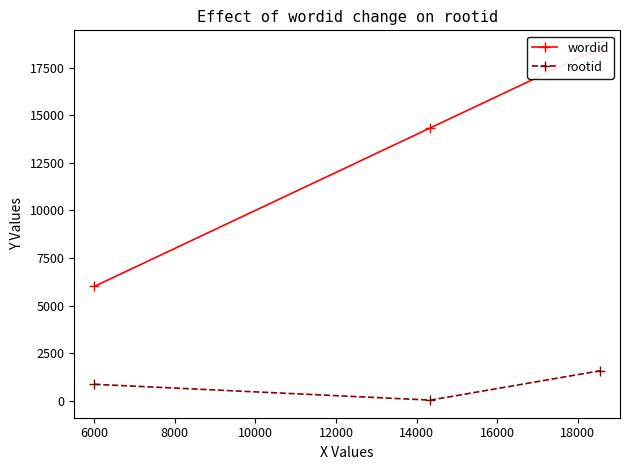

How many data points does each series have?

3